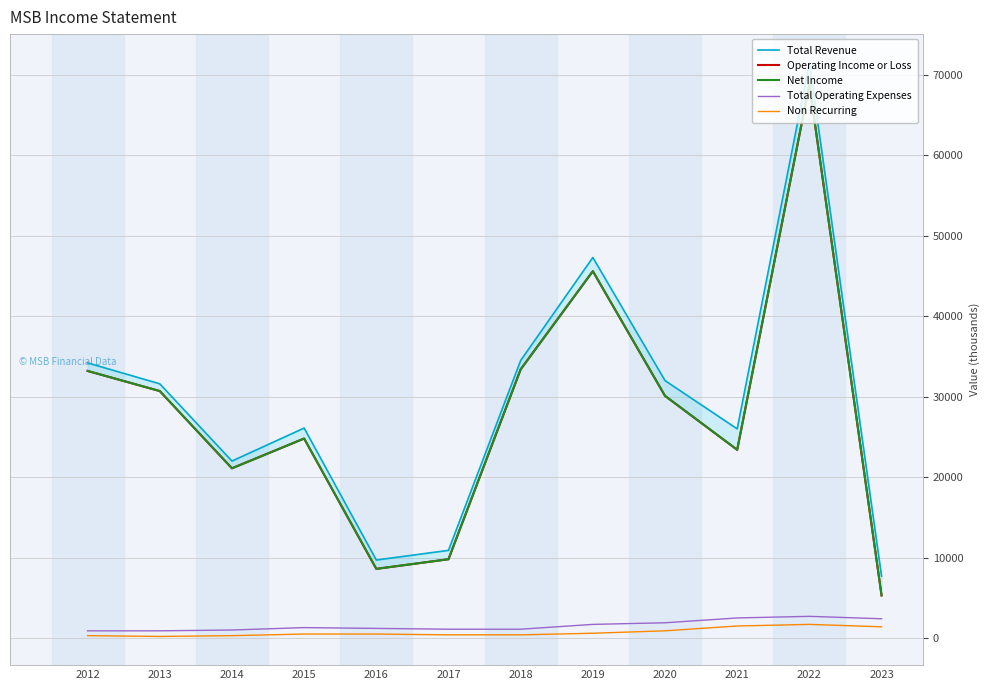

Which series has the largest total across all categories?

Total Revenue